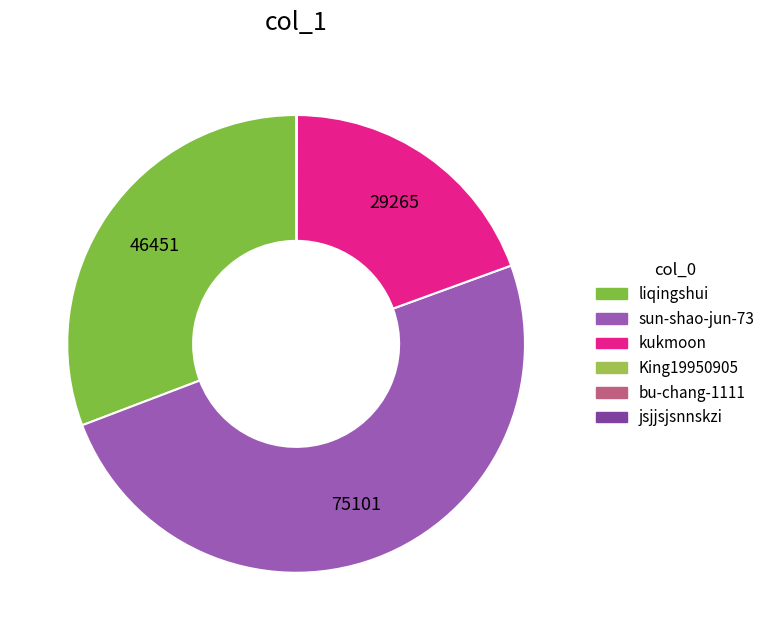

How much of the chart is everything except jsjjsjsnnskzi?

100.0%